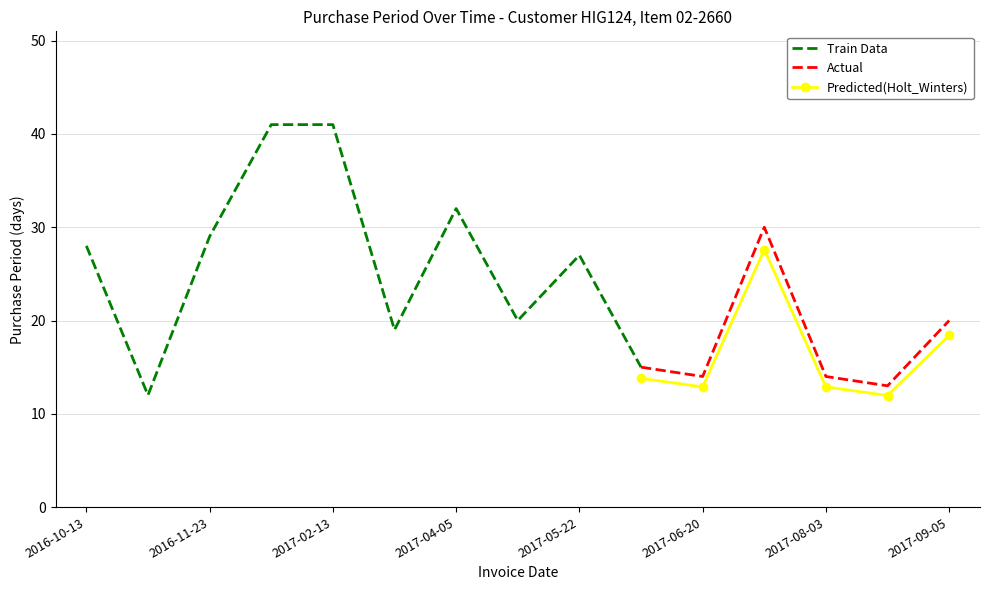

True or false: Predicted(Holt_Winters) has a value of 12.9 at 2017-08-03.

True